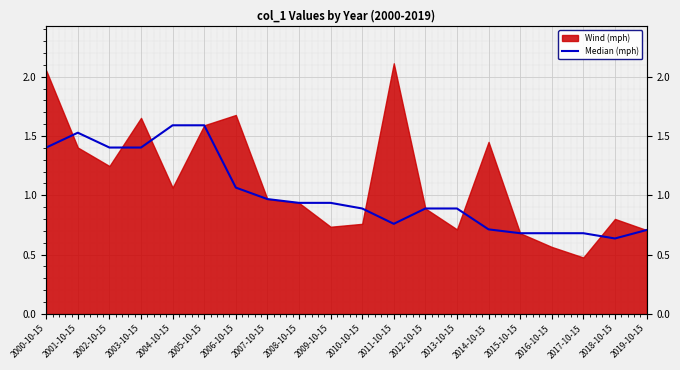

What is the difference between the maximum and minimum values?

1.0